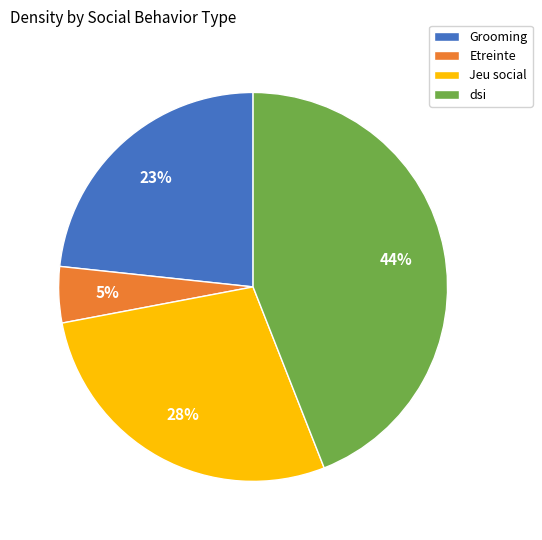

The Jeu social slice represents 20% of the pie. True or false?

False